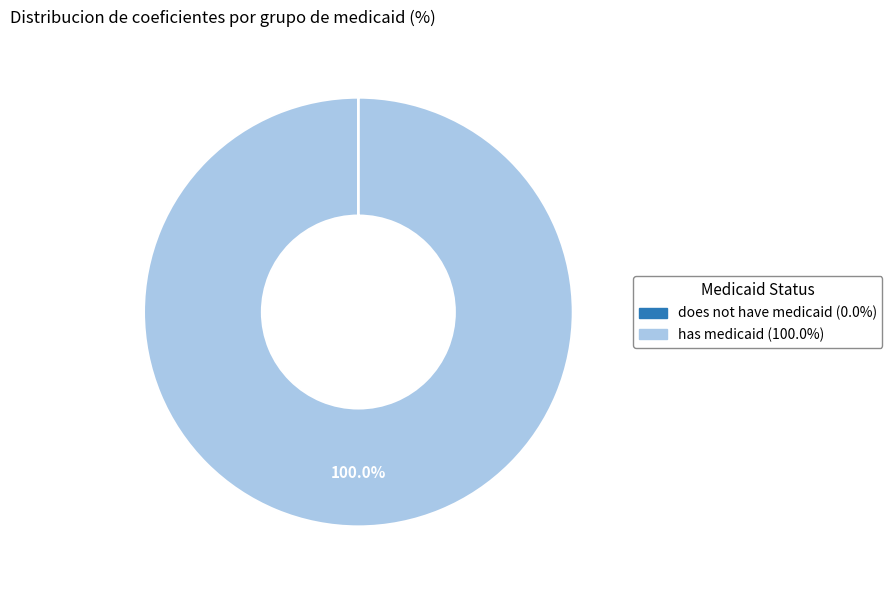

What is the largest slice in the pie chart?

has medicaid